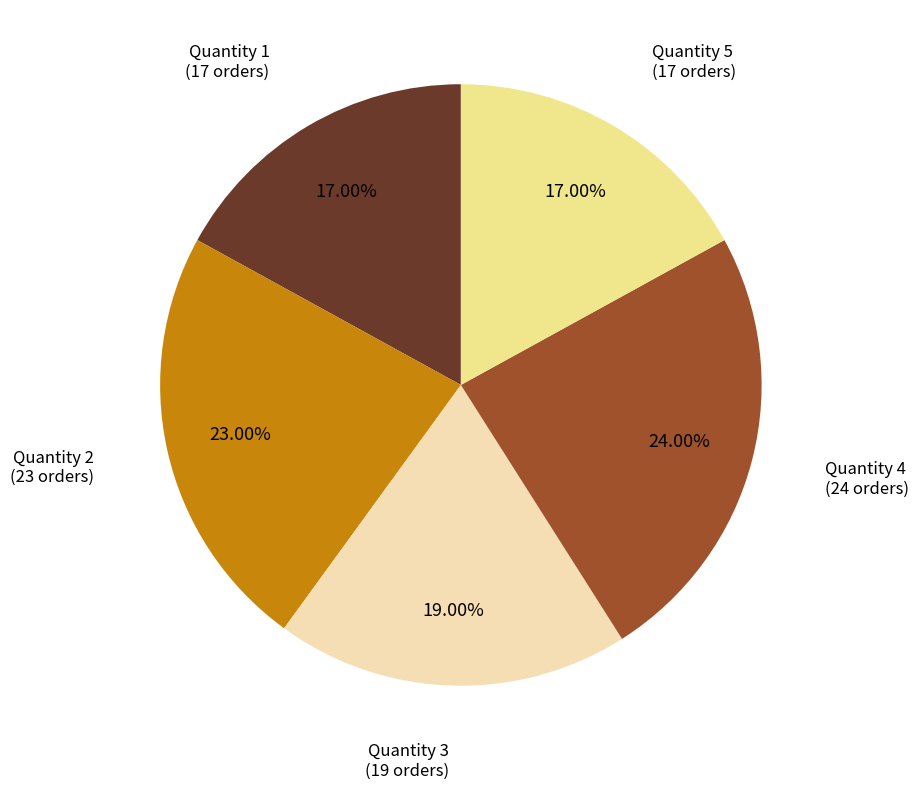

What is the ratio of the value at Quantity 4 to the value at Quantity 1?

1.4